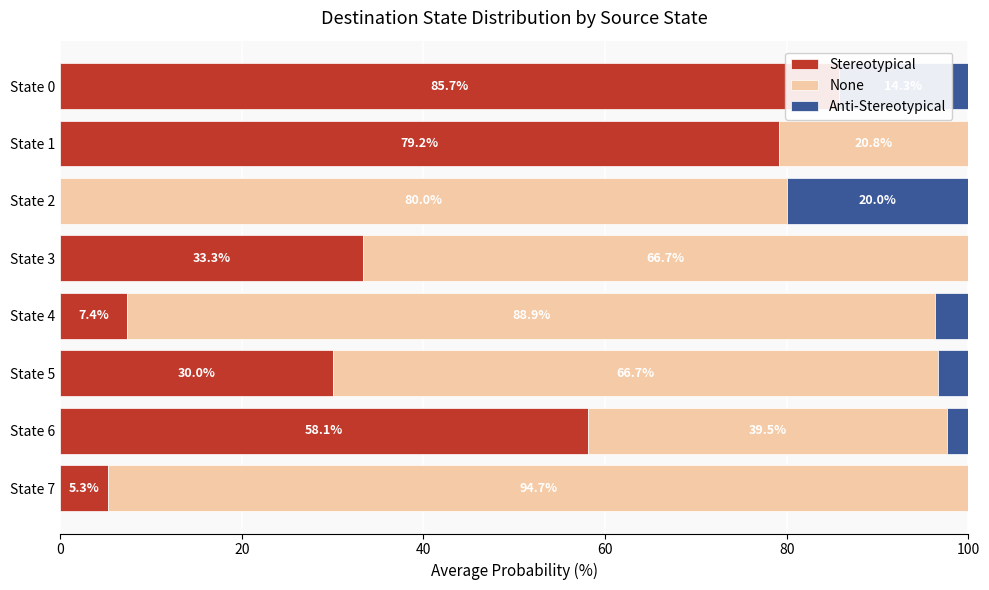

Which category has the highest value across all series?

State 7